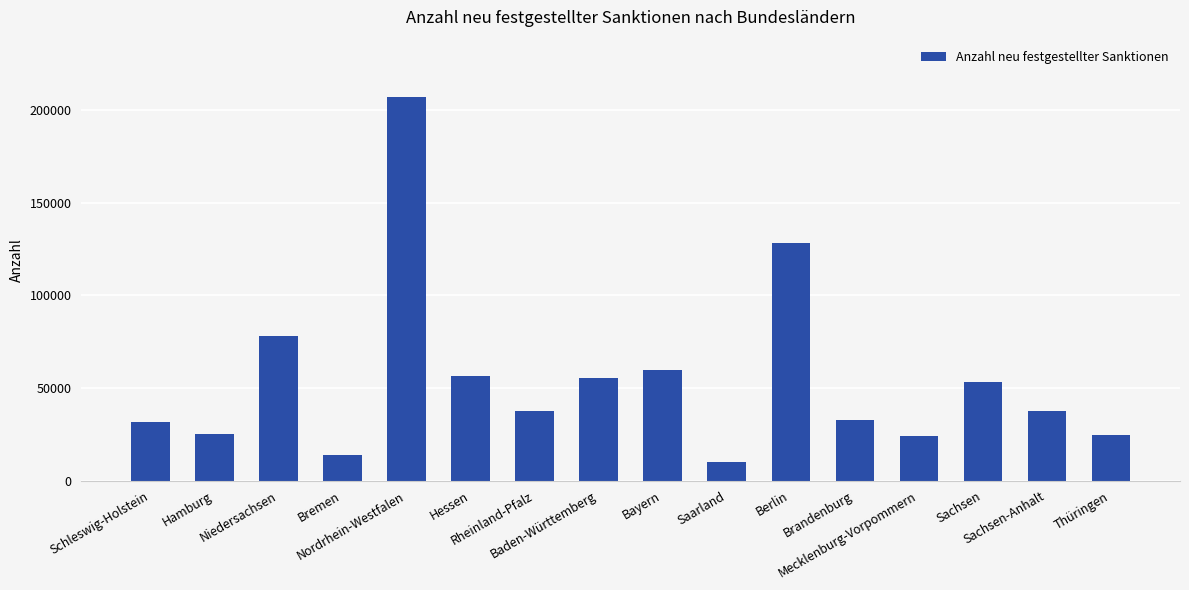

What is the label of the 1st bar from the right?

Thüringen